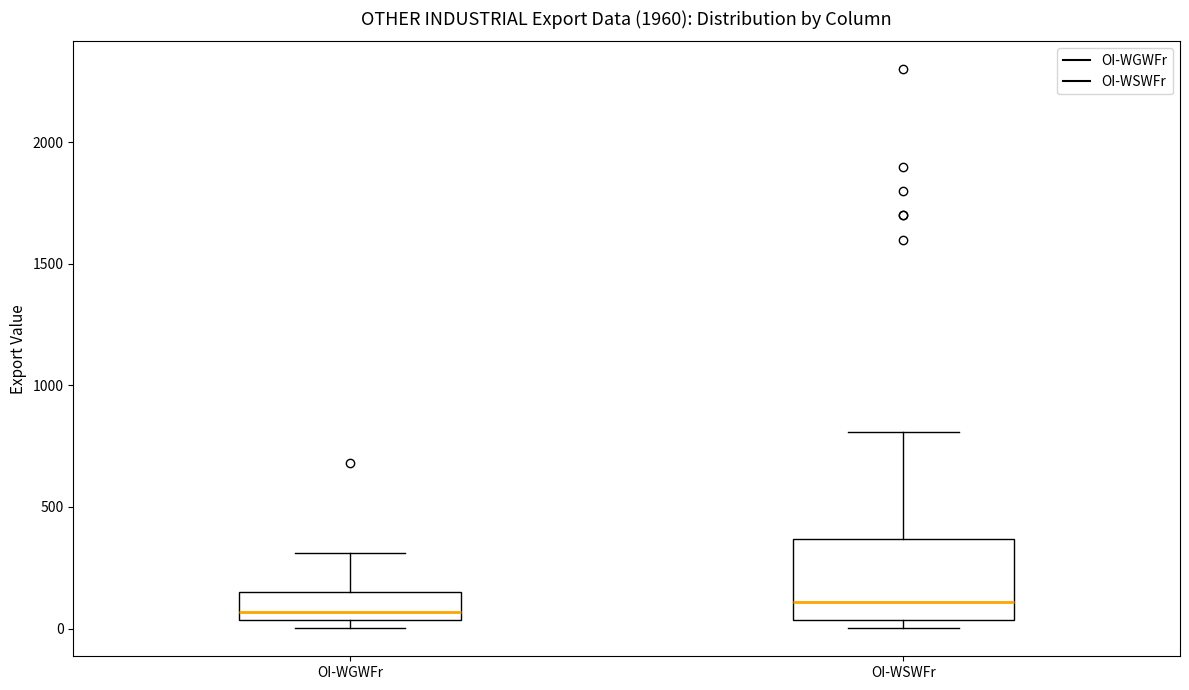

Reading left to right, read every box against the y-axis: the position of its median line, the range the box covers, and the ends of its whiskers. The values are not printed on the chart, so give them approximately, as read against the axis.

OI-WGWFr: median 50 (just above the box's lower edge), box 50 to 150, whiskers 0 to 300
OI-WSWFr: median 100, box 50 to 350, whiskers 0 to 800